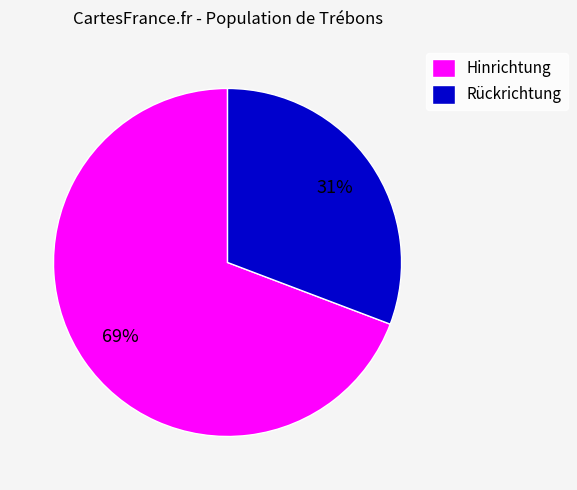

To the nearest percent, what is the average slice percentage?

50%